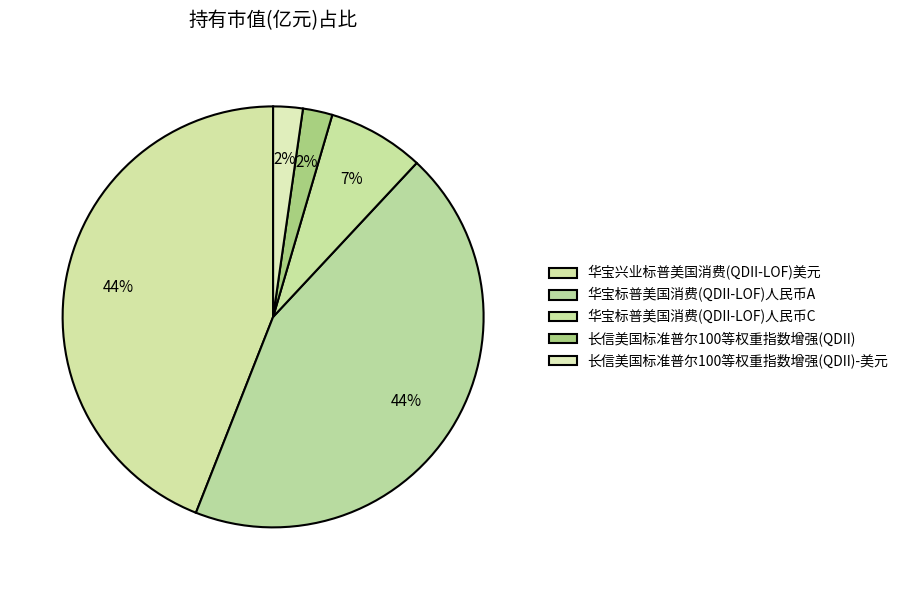

How many segments does this pie chart have?

5